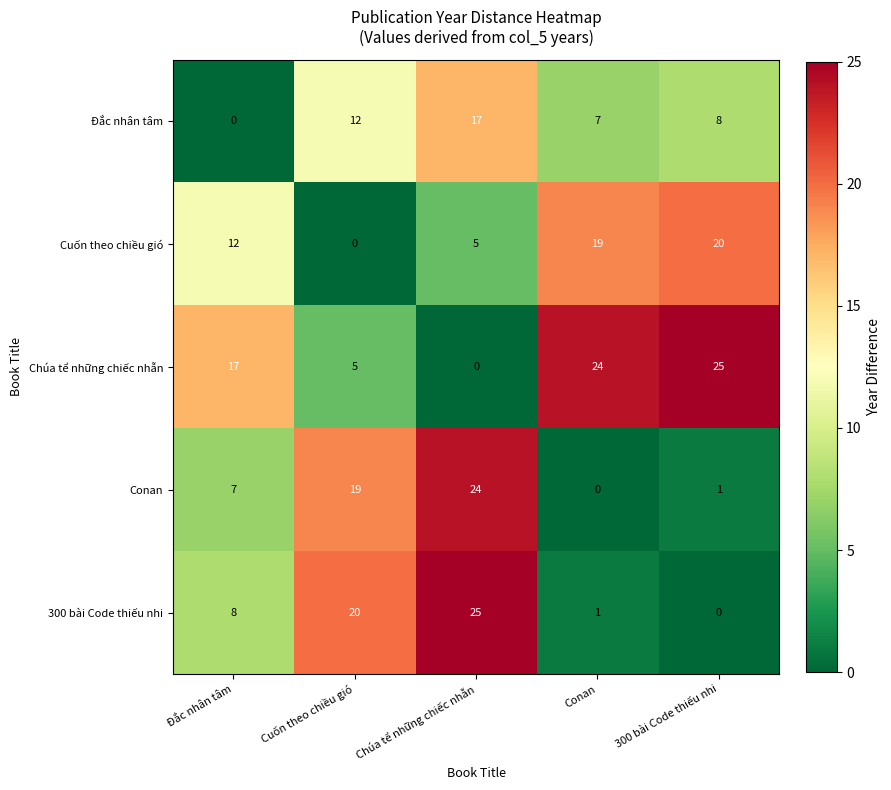

What is the difference between the maximum and second lowest values in the 300 bài Code thiếu nhi series?

24